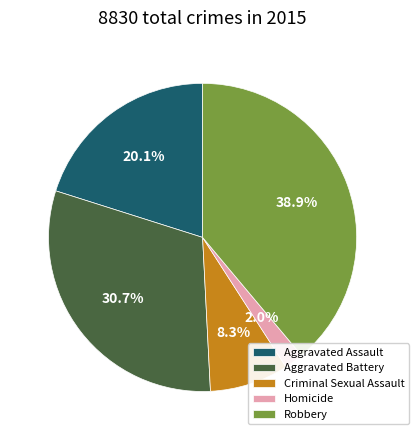

Which slice is the largest?

Robbery